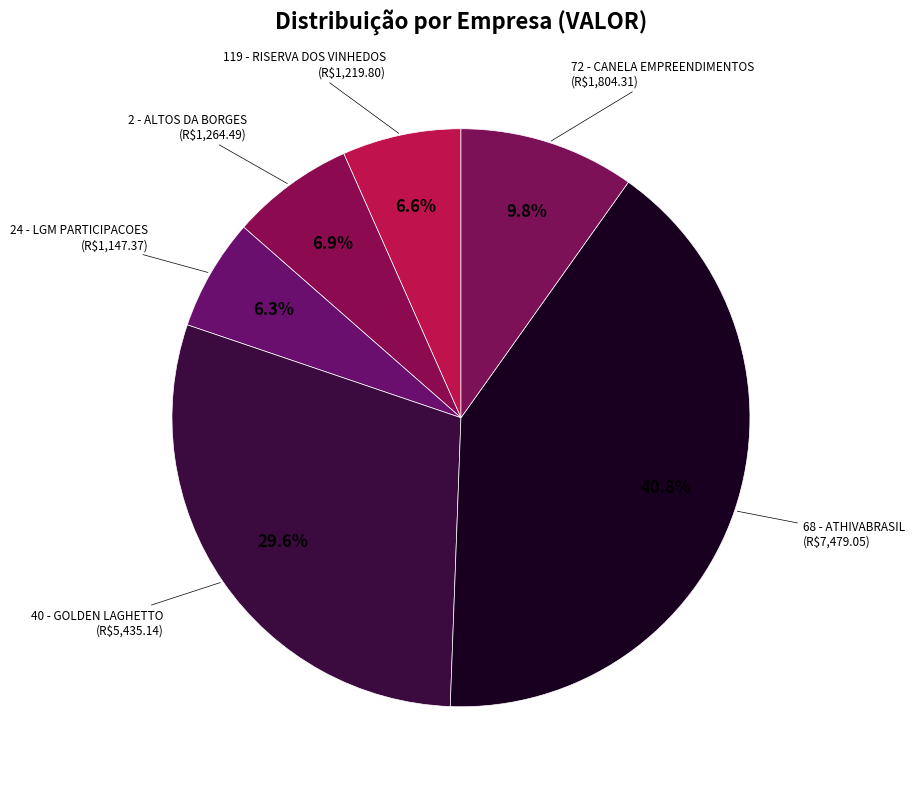

How many slices are in this pie chart?

6